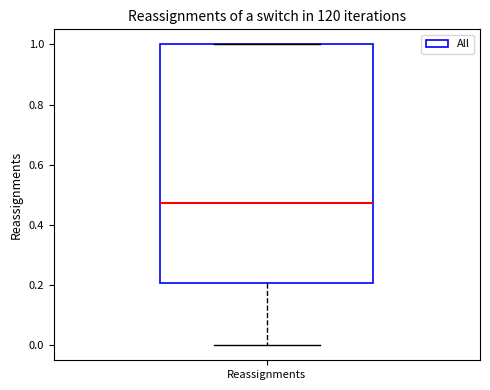

Where is the lower edge of the box for Reassignments on the y-axis? The values are not printed on the chart, so give them approximately, as read against the axis.

0.20